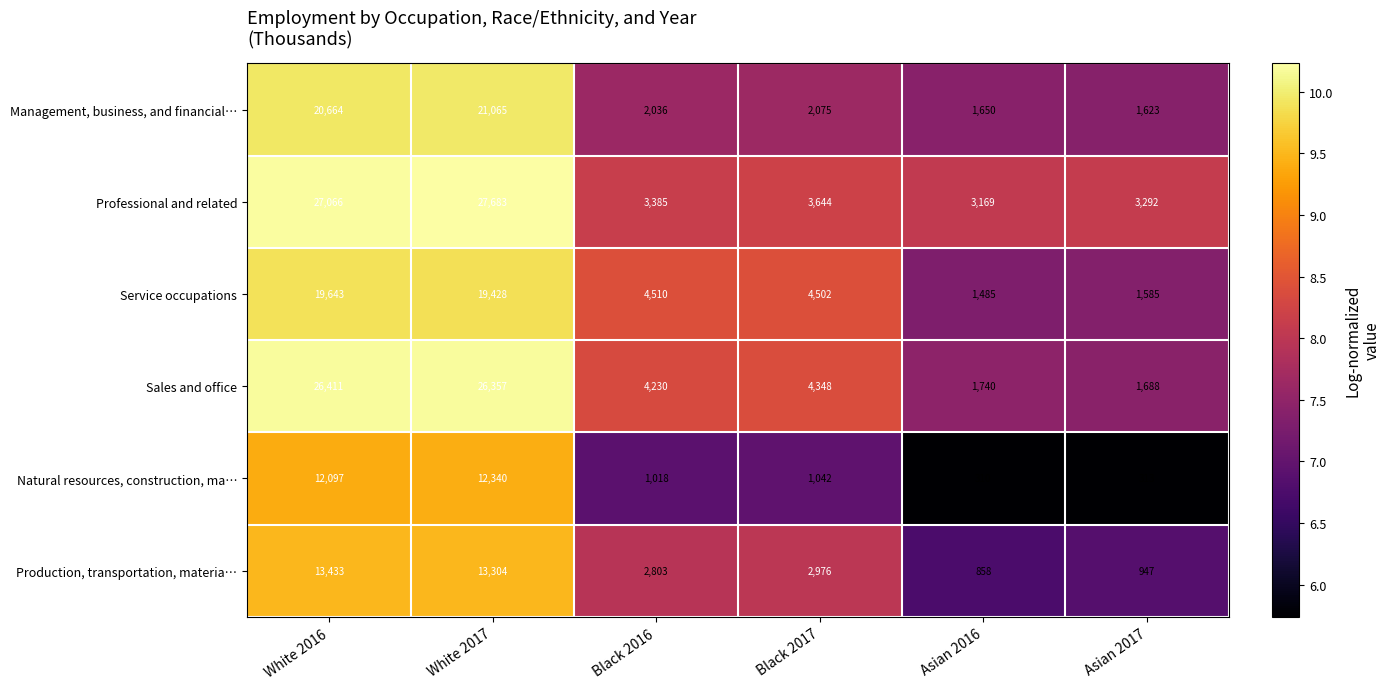

Which series has the largest range (max minus min)?

Sales and office